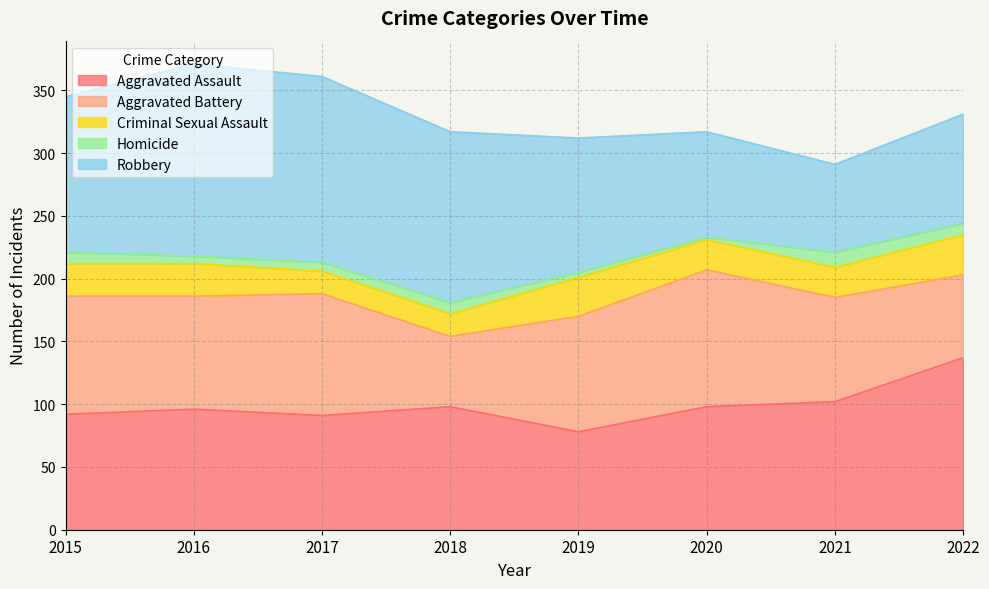

Between 2020 and 2021, which series saw the biggest shift?

Aggravated Battery